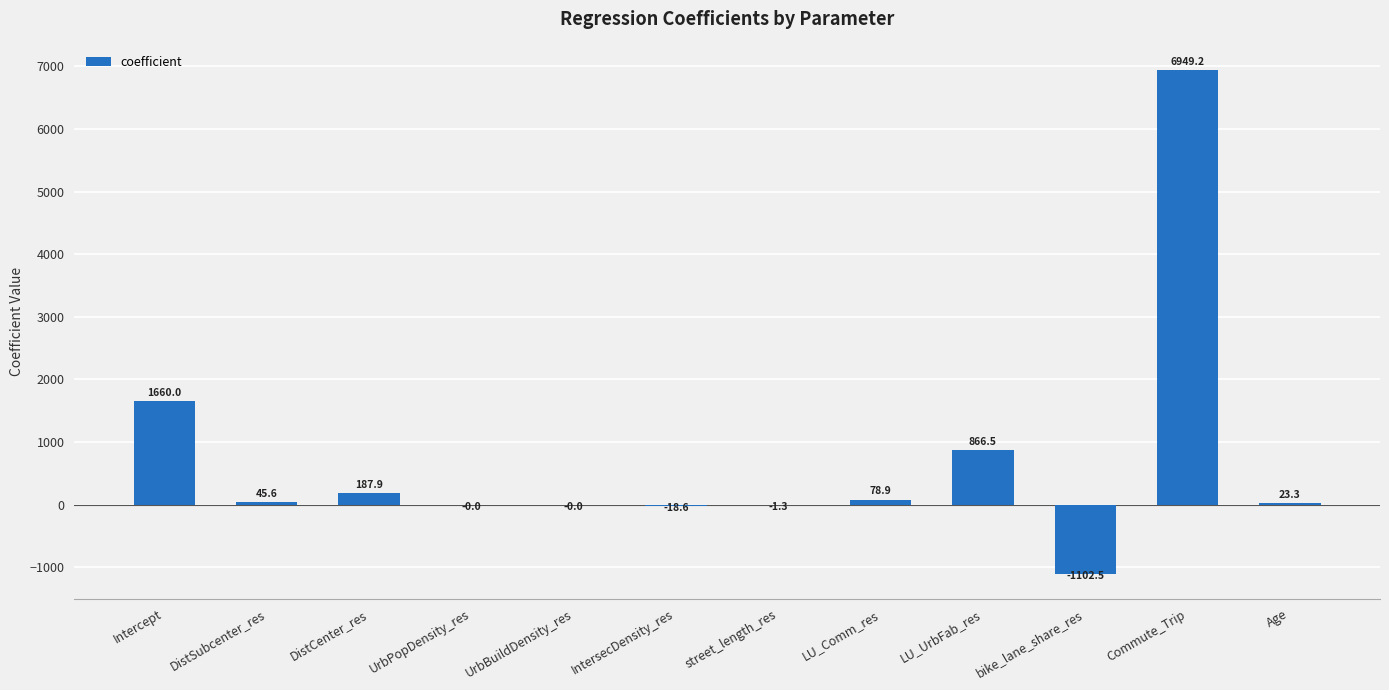

What is the change in value from DistCenter_res to Commute_Trip?

+6761.3